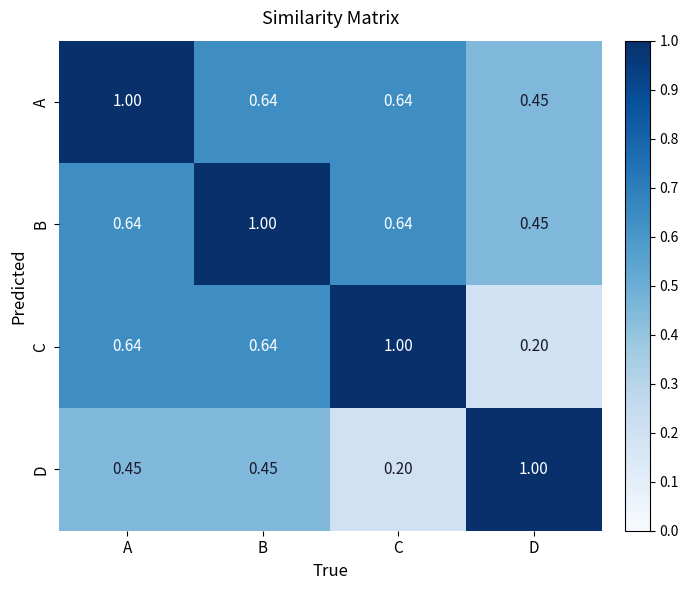

Is the value of B at D greater than the value of D at C?

Yes